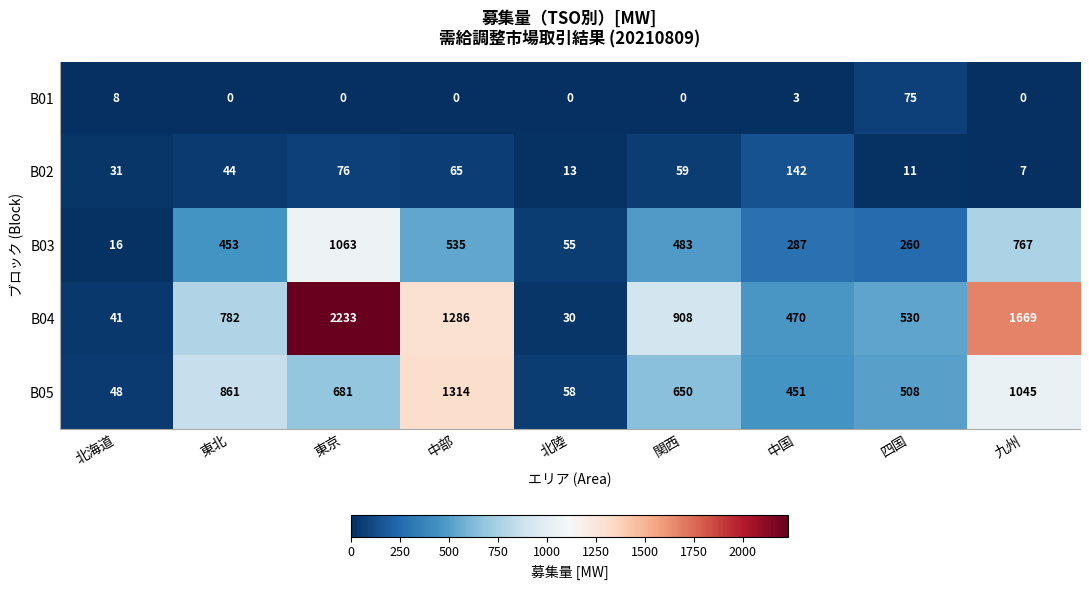

At which category is the sum across all series the highest?

東京